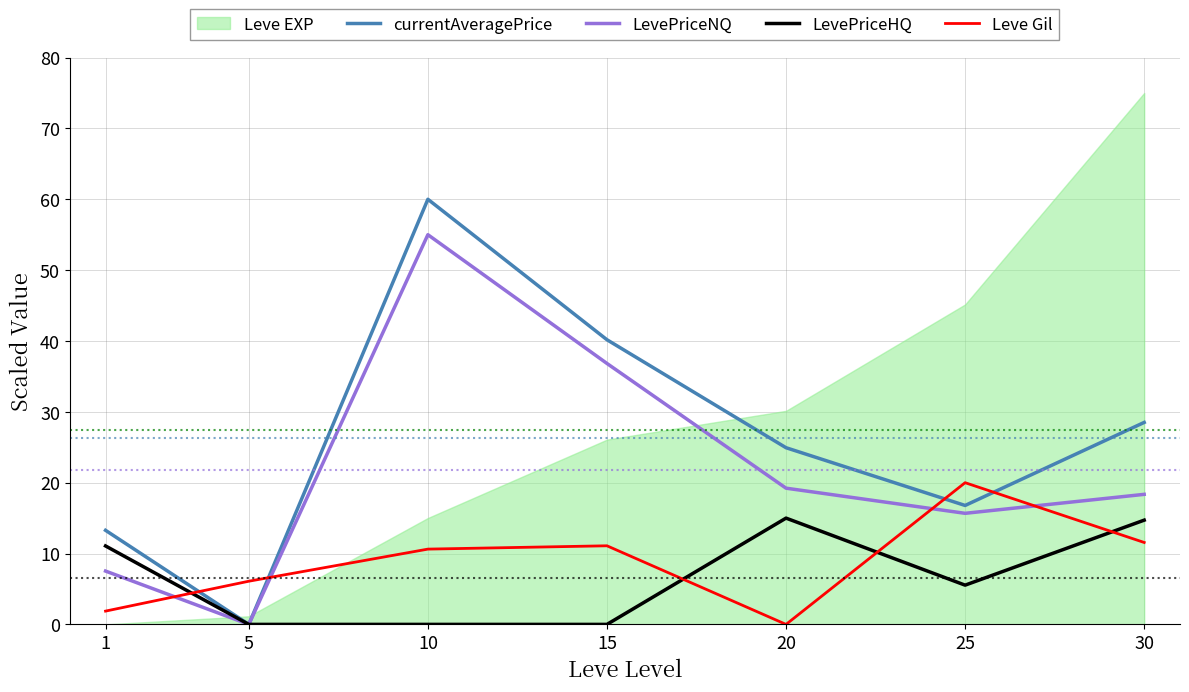

In Leve Gil, how many points are lower than both neighbors (excluding endpoints)?

1